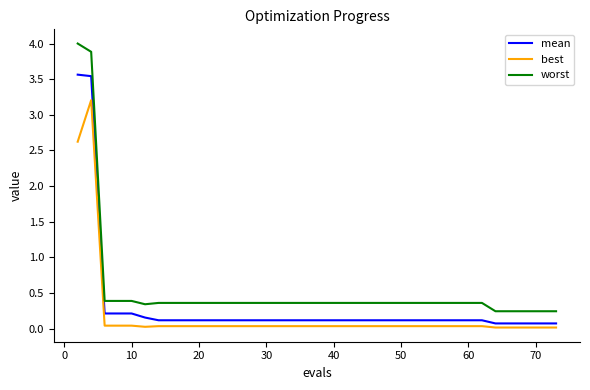

Does the chart display data point markers on the line(s)?

No